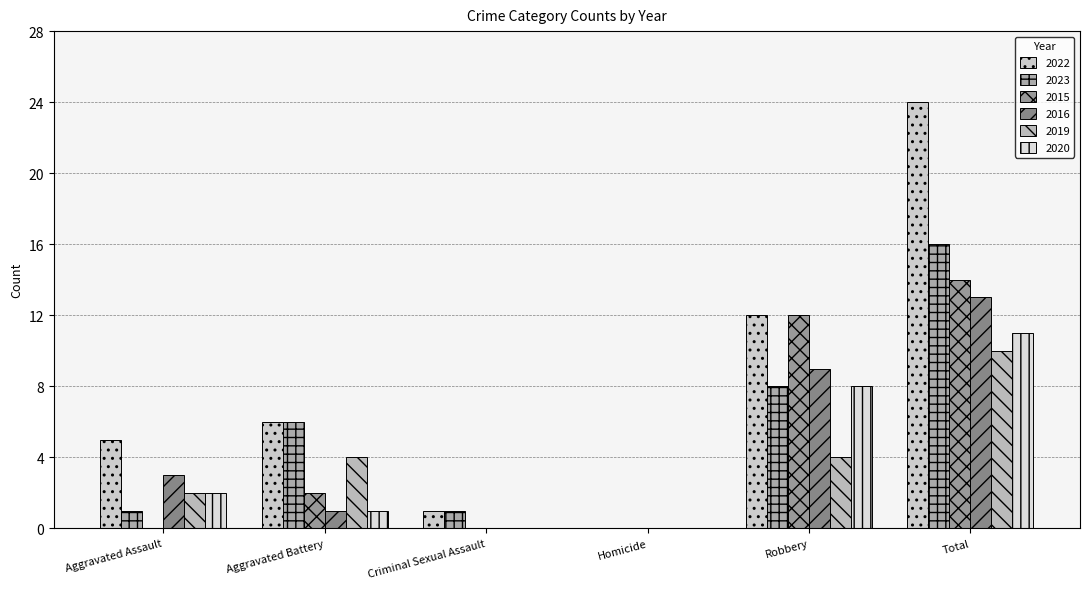

Rank the series by their maximum value, from lowest to highest.

2019, 2020, 2016, 2015, 2023, 2022